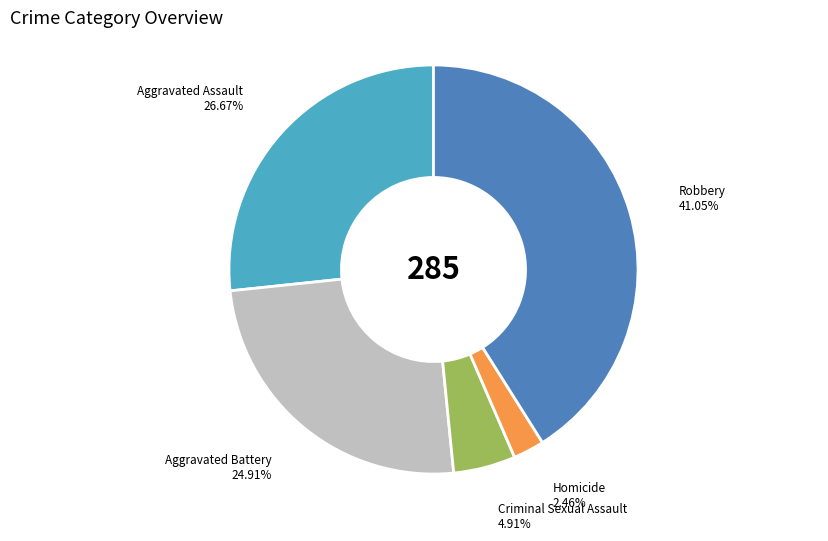

Is there a majority slice in this chart?

No